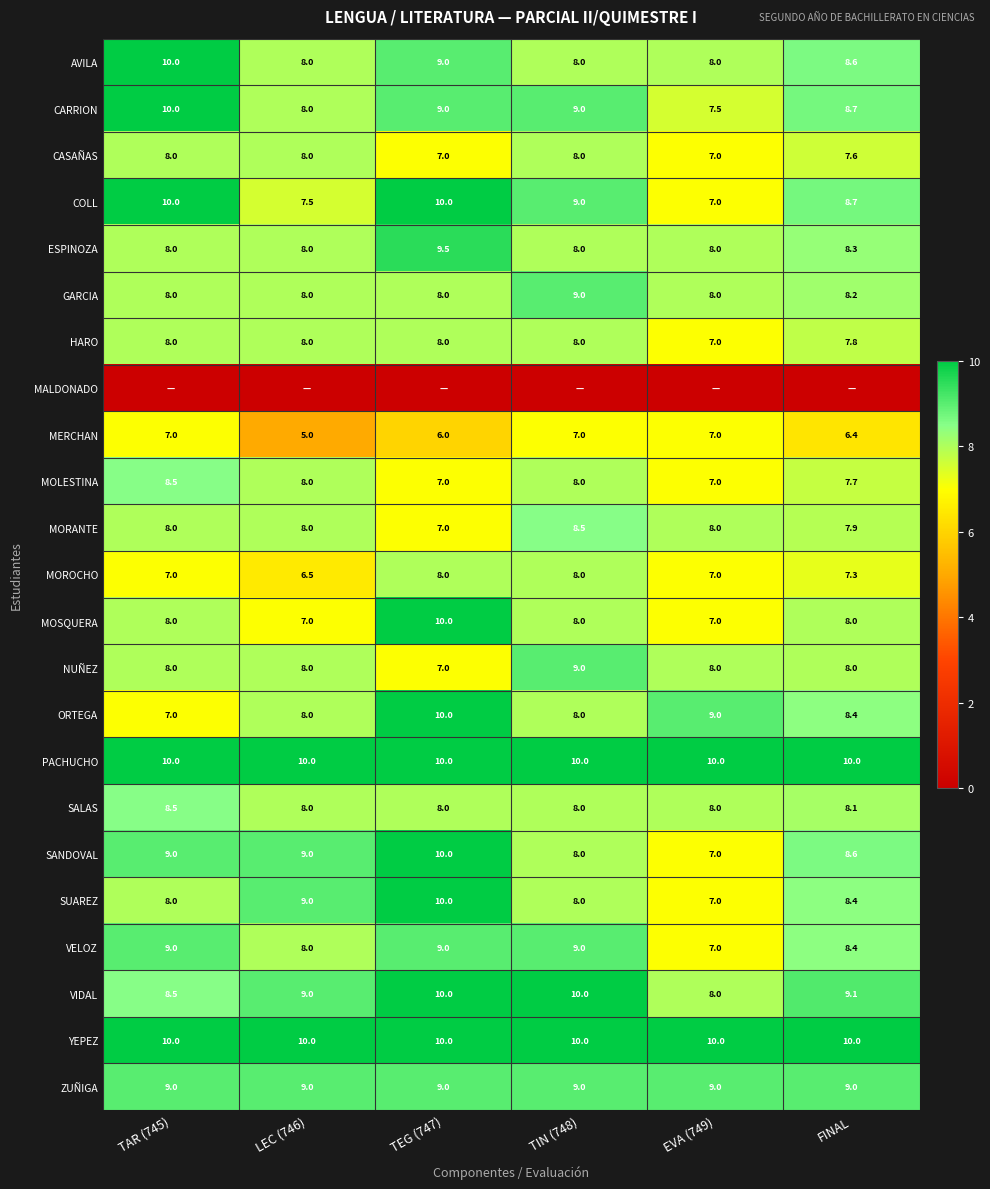

What is the sum of the HARO values at TIN (748) and FINAL?

15.8